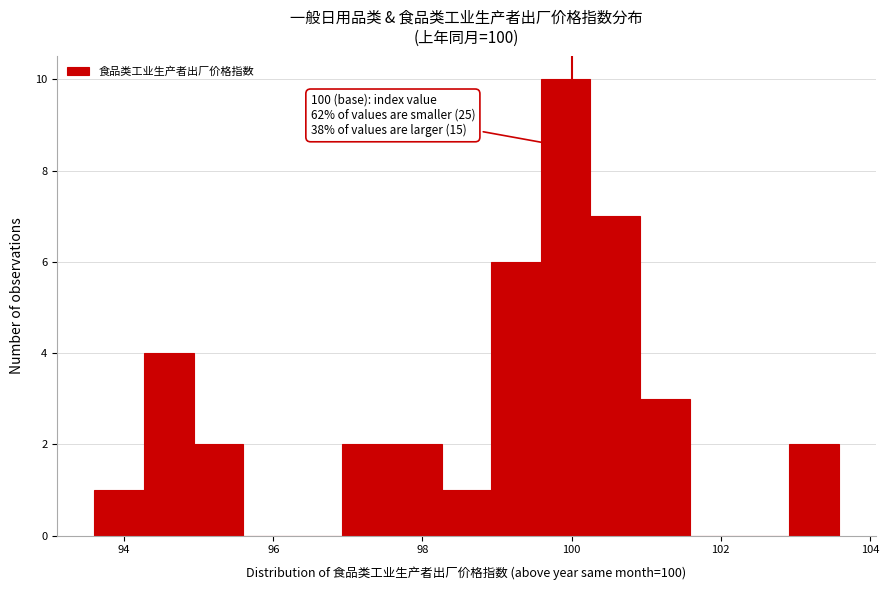

Around what value on the x-axis is the tallest bar? Give the approximate position of its centre, as read against the axis.

100.0